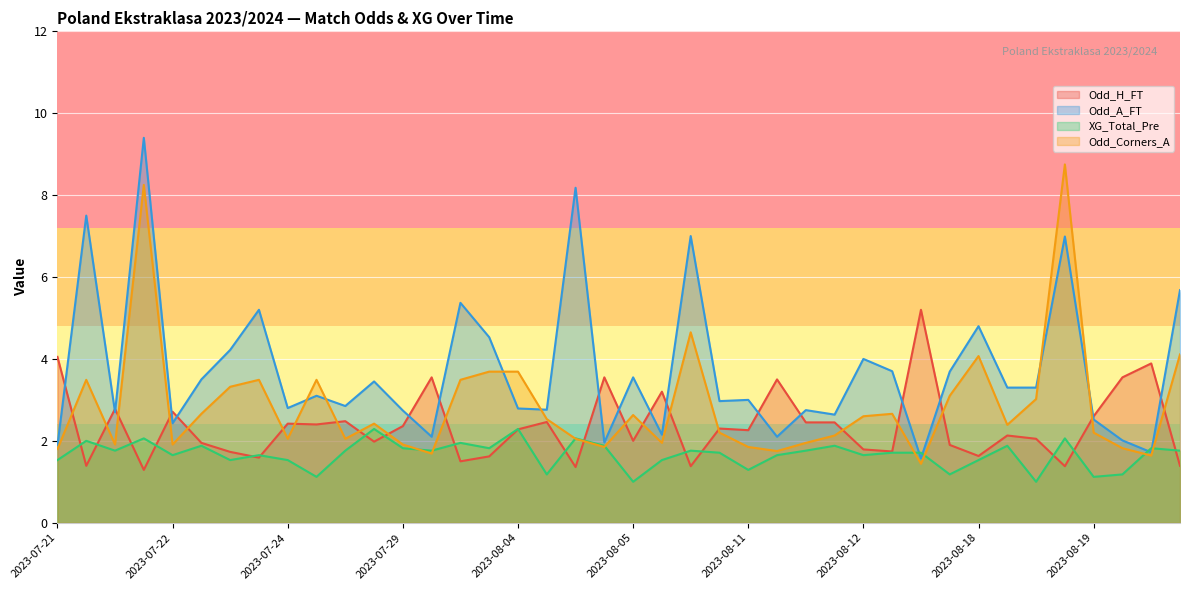

What is the lowest value of the XG_Total_Pre series?

1.0